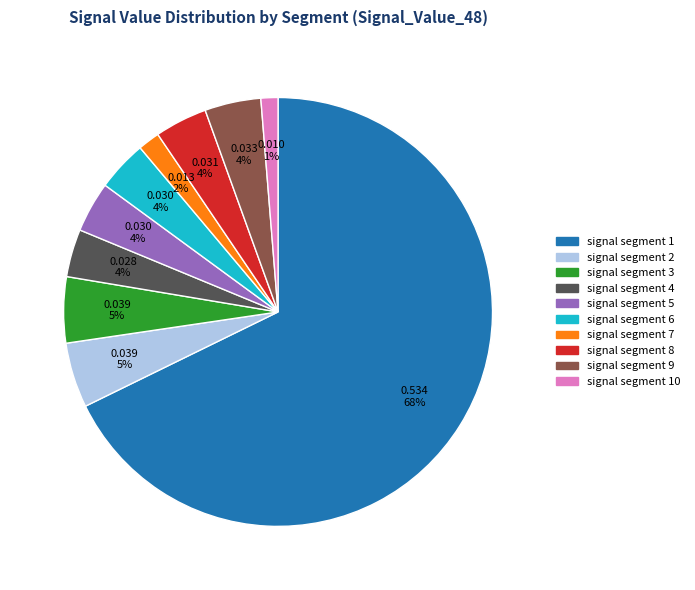

To the nearest percent, what is the difference between the largest and smallest slice percentages?

66%